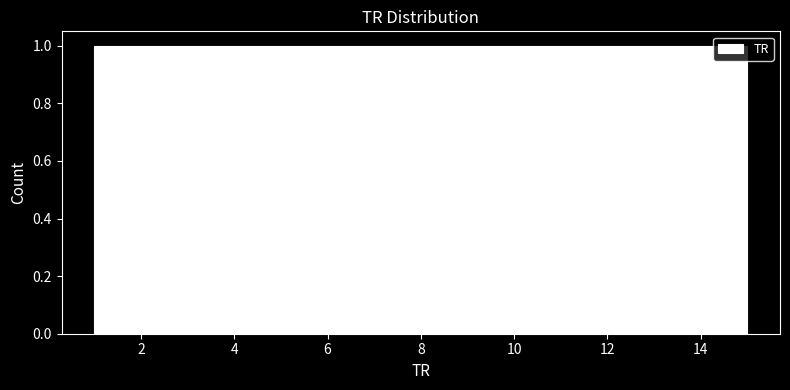

Reading left to right, list every bar in this chart as the range it spans on the x-axis followed by its height. Neither the bar edges nor the heights are printed on the chart, so give them approximately, as read against the axes.

1.0 to 2.0: 1
2.0 to 2.8: 1
2.8 to 3.8: 1
3.8 to 4.8: 1
4.8 to 5.6: 1
5.6 to 6.6: 1
6.6 to 7.6: 1
7.6 to 8.4: 1
8.4 to 9.4: 1
9.4 to 10.4: 1
10.4 to 11.2: 1
11.2 to 12.2: 1
12.2 to 13.2: 1
13.2 to 14.0: 1
14.0 to 15.0: 1